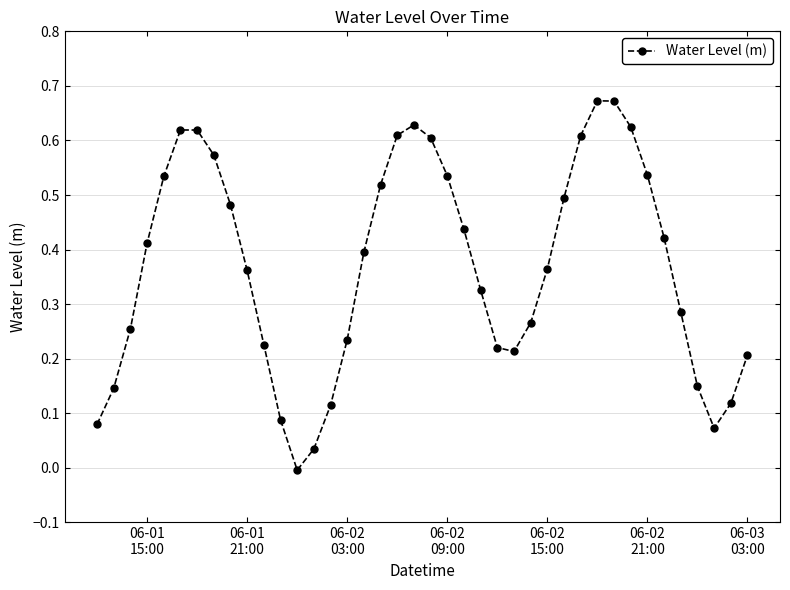

How many points are higher than both their immediate neighbors (excluding endpoints)?

3